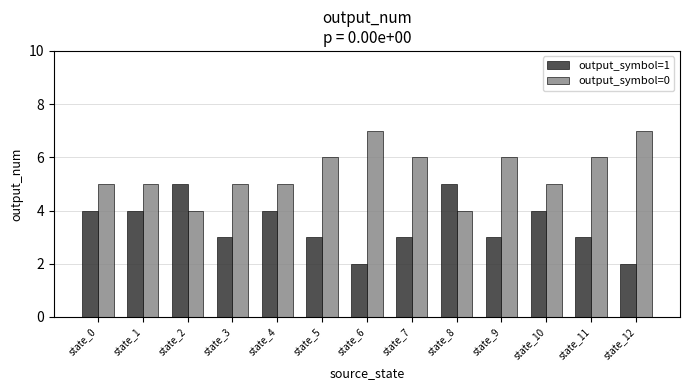

Reading left to right, what are all the values shown in this chart?

output_symbol=1: 4	4	5	3	4	3	2	3	5	3	4	3	2
output_symbol=0: 5	5	4	5	5	6	7	6	4	6	5	6	7